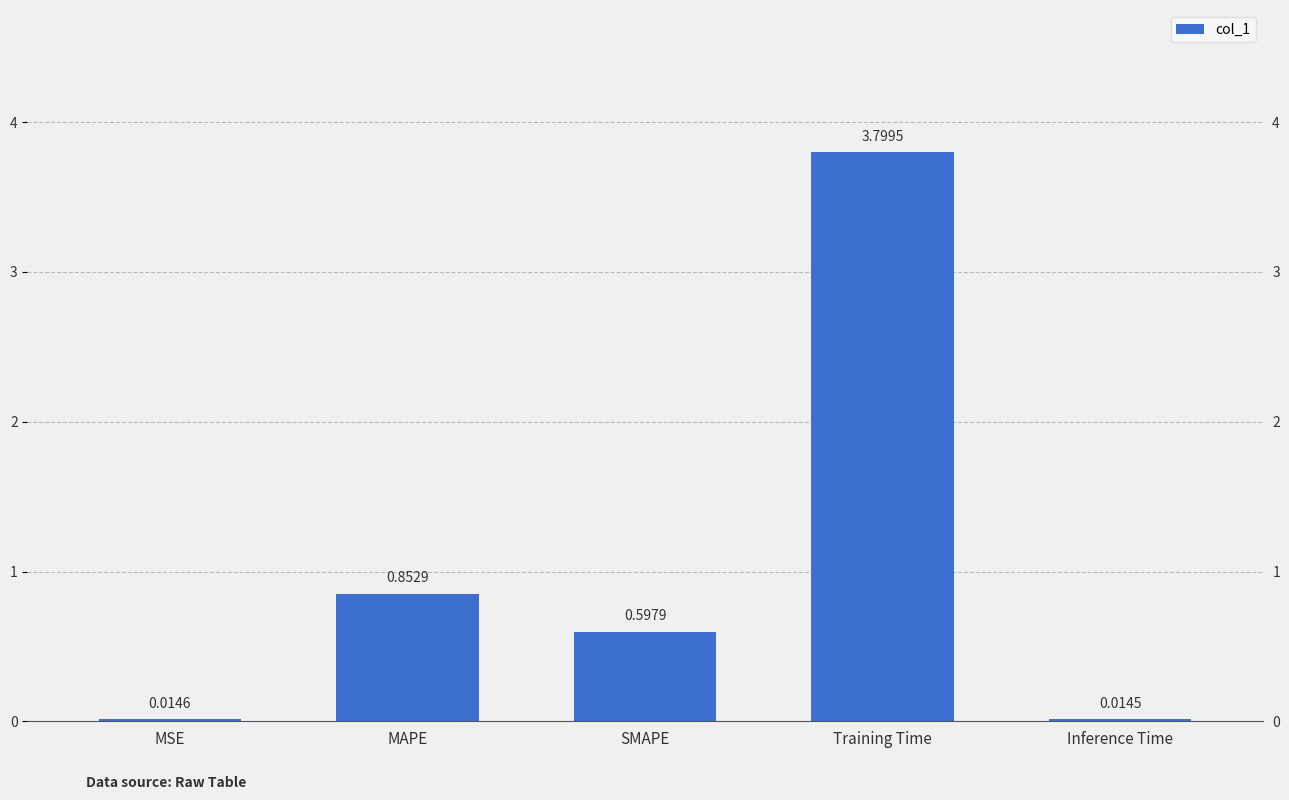

Rank the categories by value from highest to lowest.

Training Time, MAPE, SMAPE, MSE, Inference Time